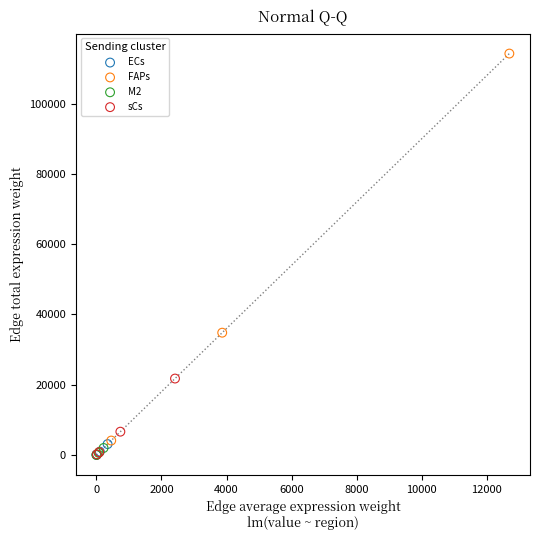

What are all the series names shown in the legend?

ECs, FAPs, M2, sCs